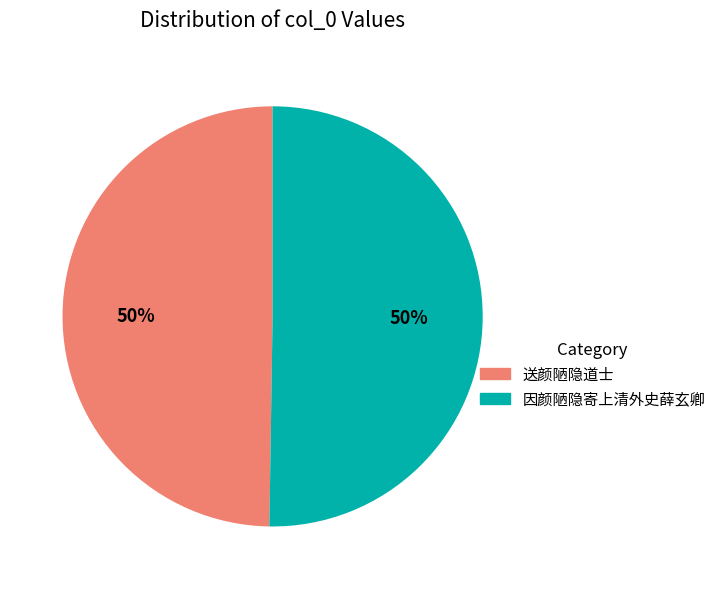

Combined, do 因颜陋隐寄上清外史薛玄卿 and 送颜陋隐道士 account for over 50%?

Yes